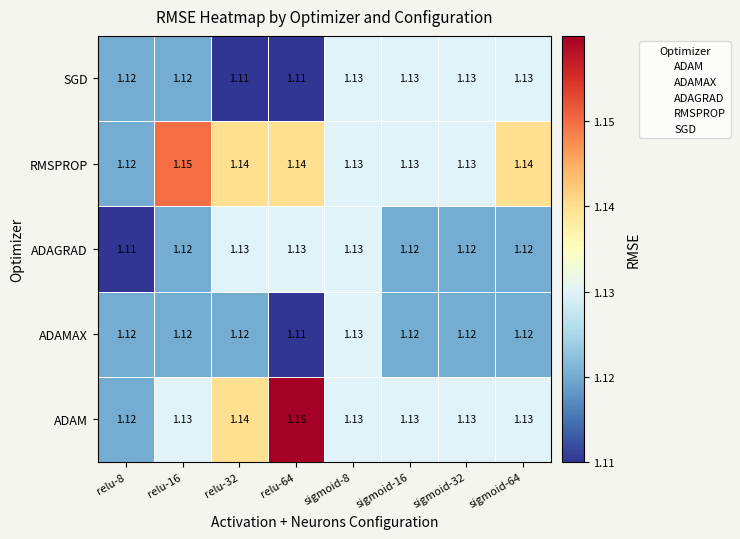

Which series has the largest total across all categories?

RMSPROP